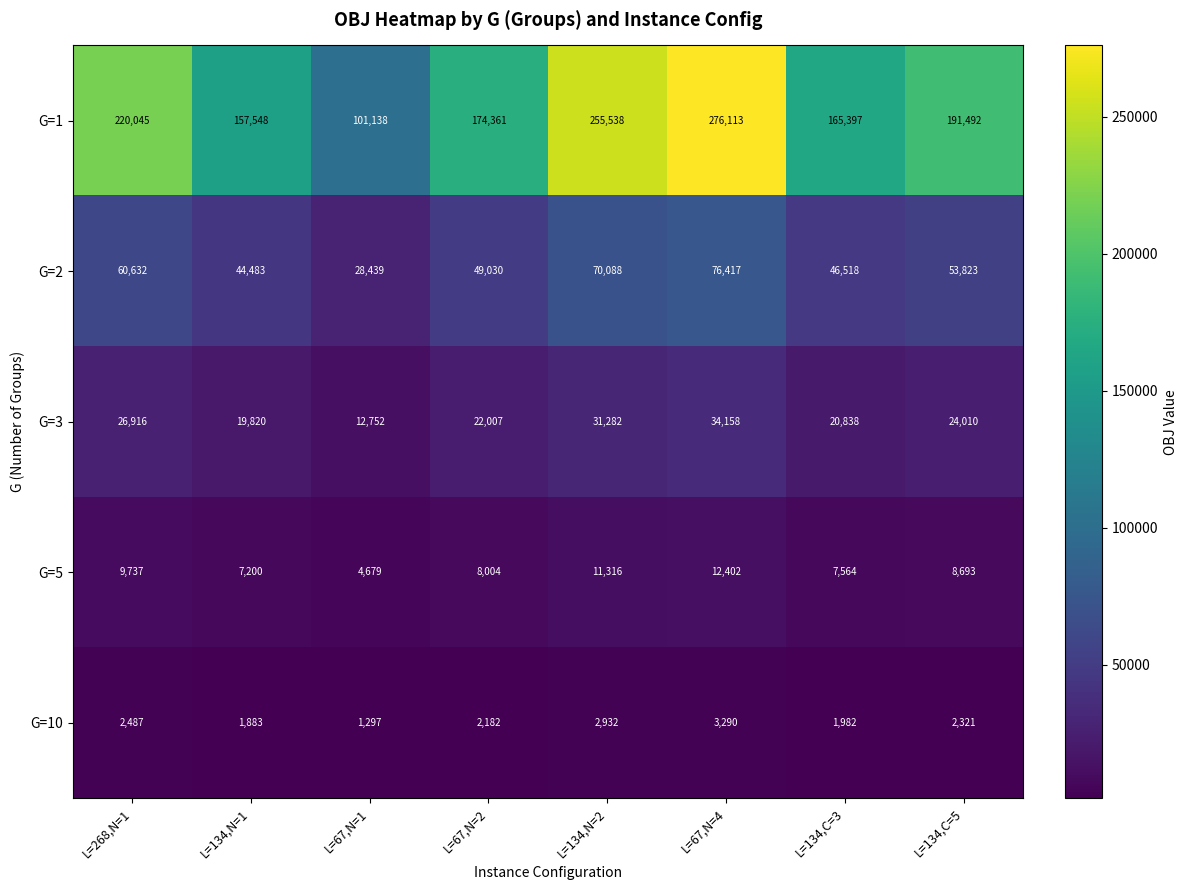

Where does the G=1 series first go above 191492?

L=268,N=1